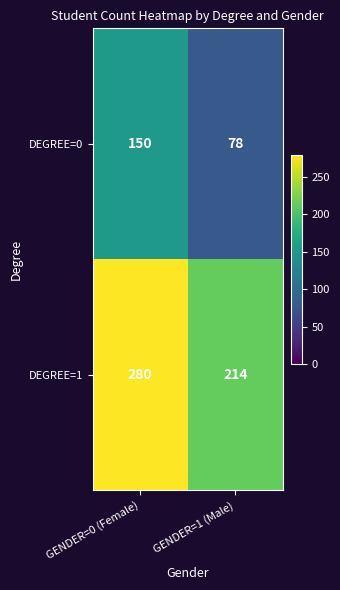

Which category has the highest value in the DEGREE=1 series?

GENDER=0 (Female)